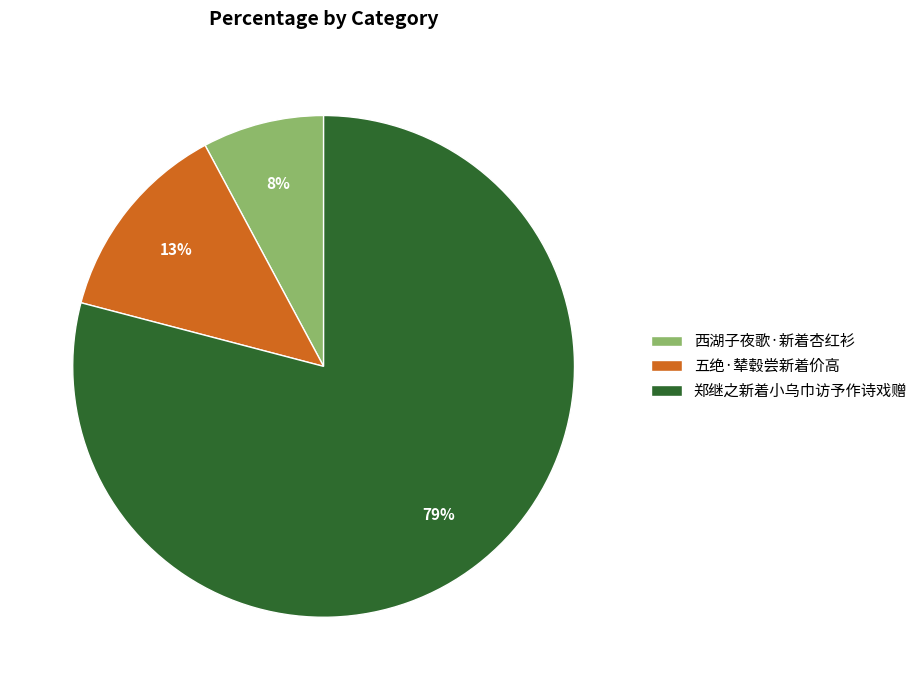

Is it true that 郑继之新着小乌巾访予作诗戏赠 is 79% of the pie?

True